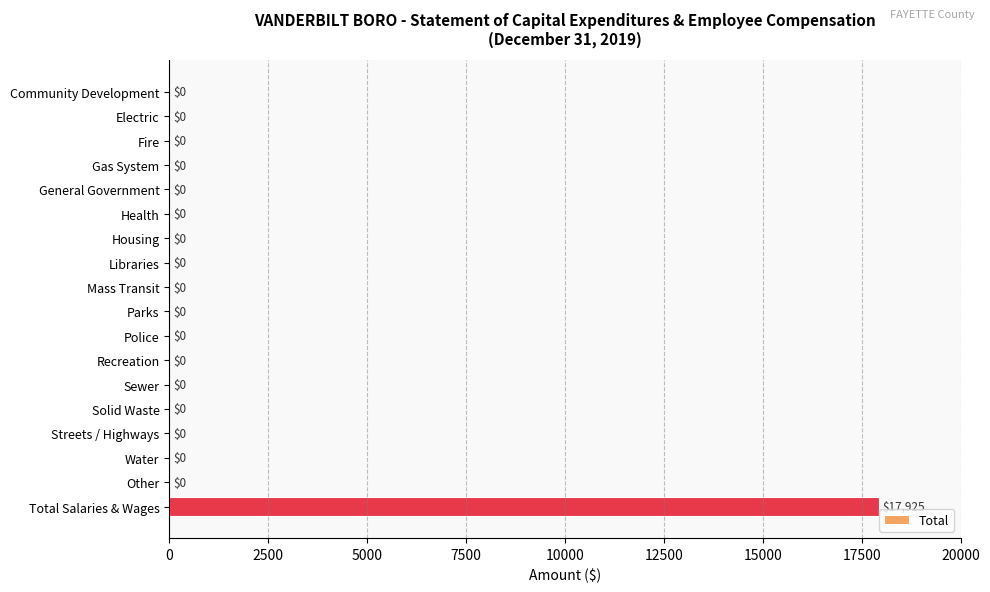

Which label corresponds to the largest value in the chart?

Total Salaries & Wages